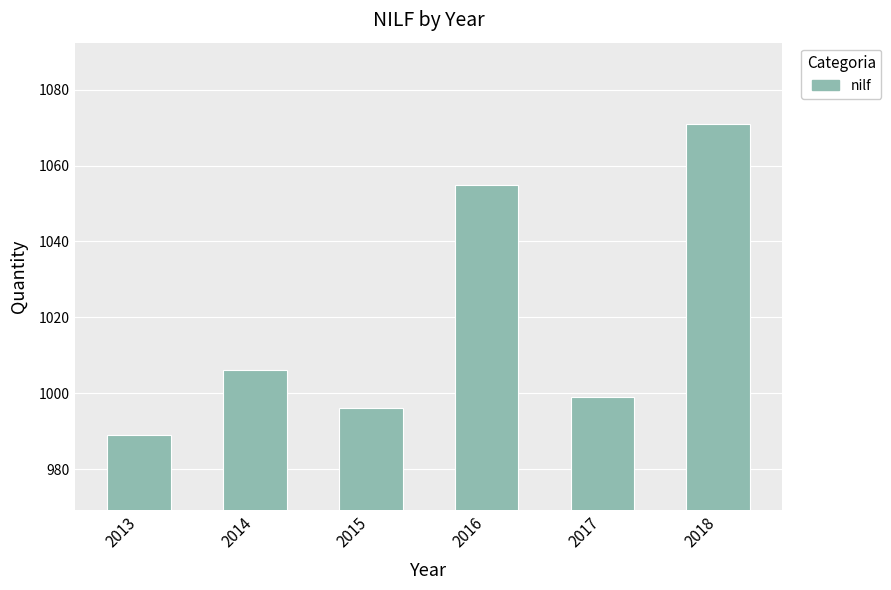

At which category does the chart reach its peak across all series?

2018